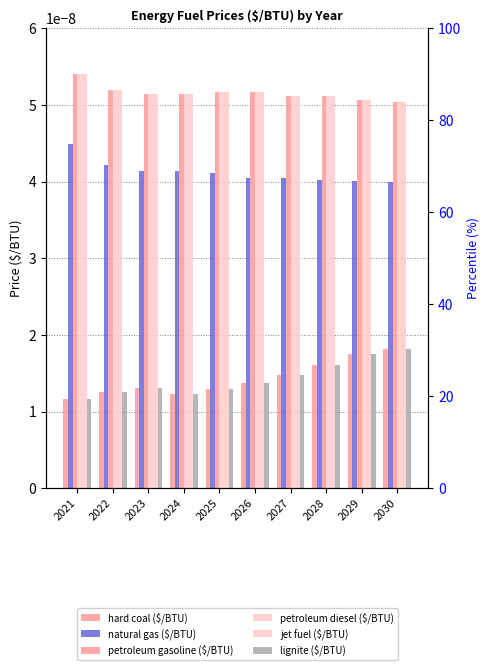

What are all the series names shown in the legend?

hard coal ($/BTU), natural gas ($/BTU), petroleum gasoline ($/BTU), petroleum diesel ($/BTU), jet fuel ($/BTU), lignite ($/BTU)